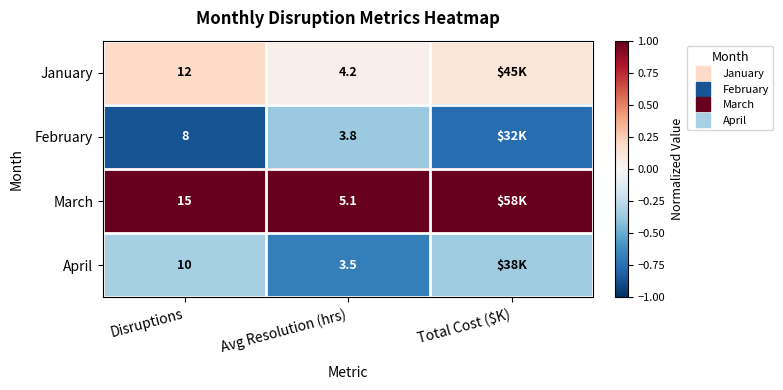

Rank the categories by February value from lowest to highest.

Disruptions, Total Cost ($K), Avg Resolution (hrs)